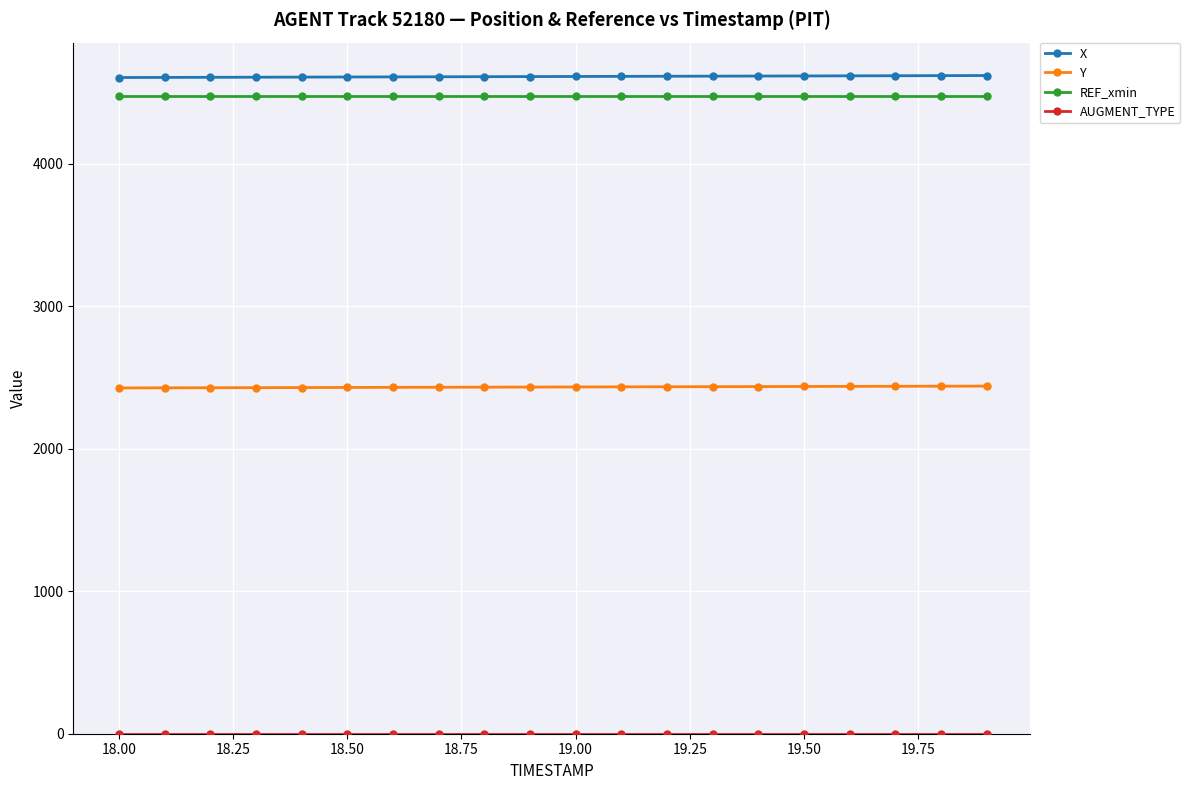

True or false: Y and REF_xmin intersect in this chart.

False